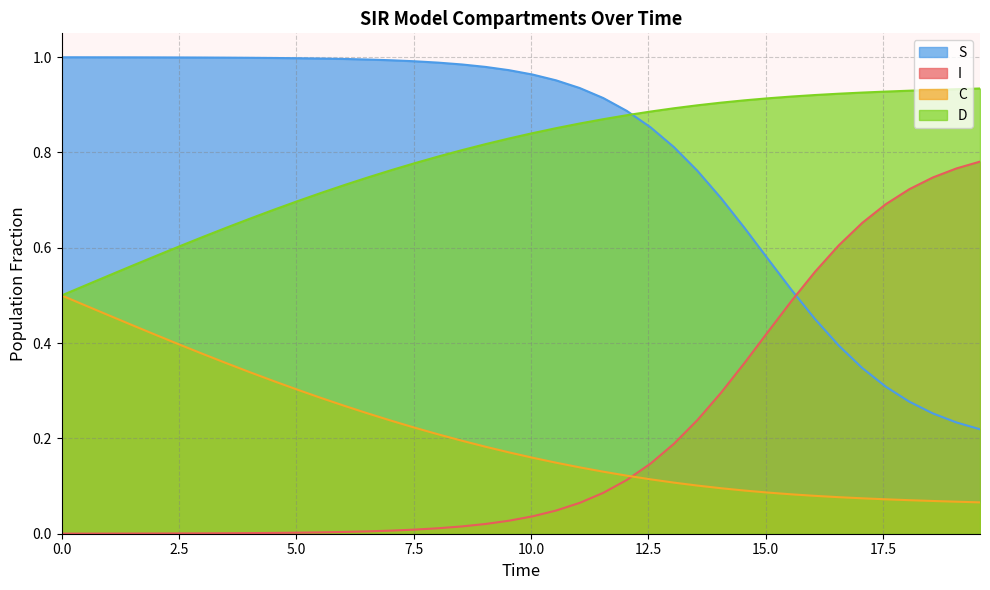

After their last crossing, which series has the higher values: S or I?

I